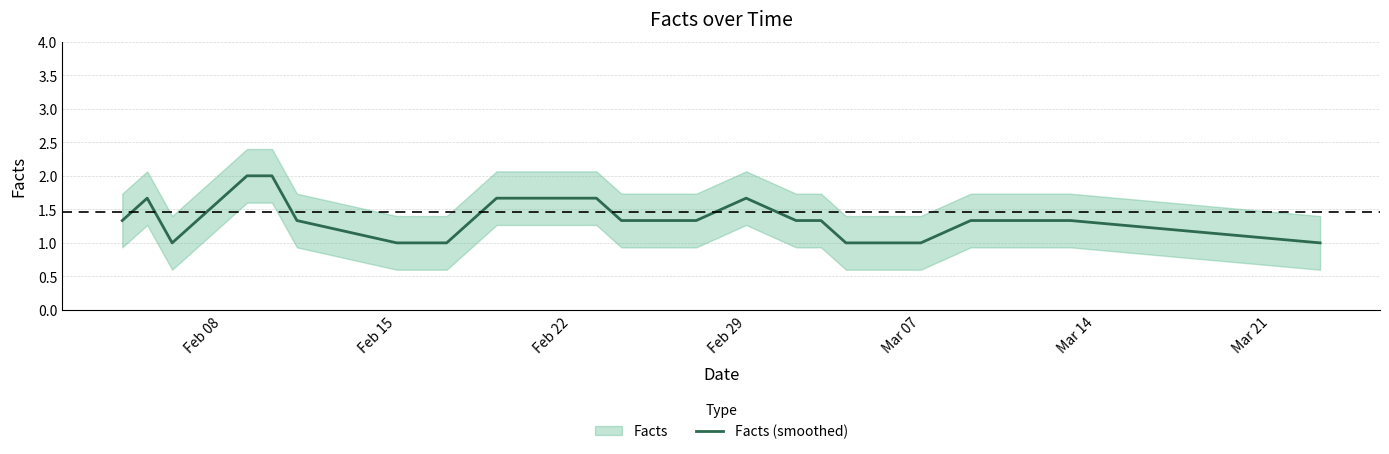

What is the sum of all values?

30.7